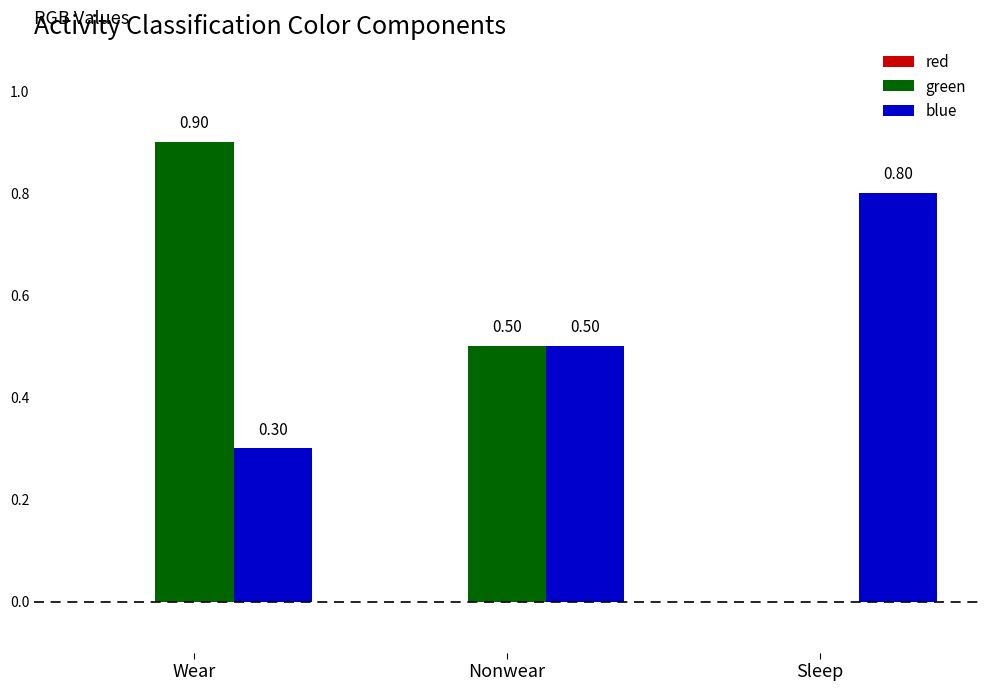

What value does the green series have at Nonwear?

0.5